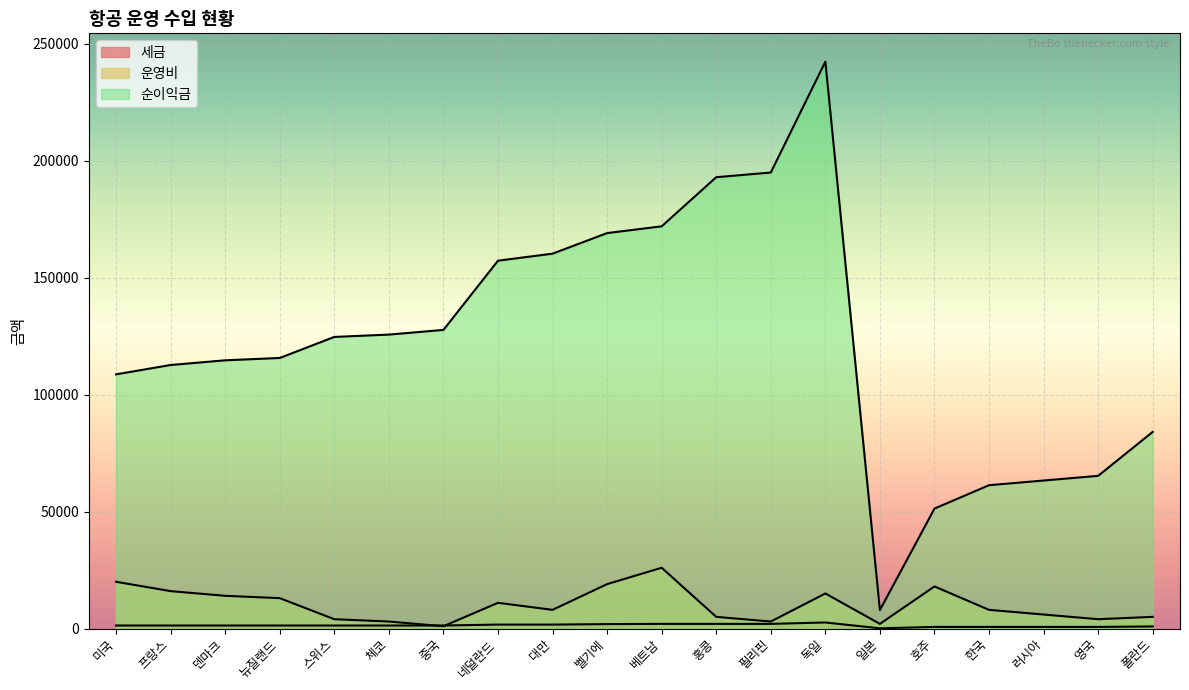

What is the label of the 5th point from the right?

호주